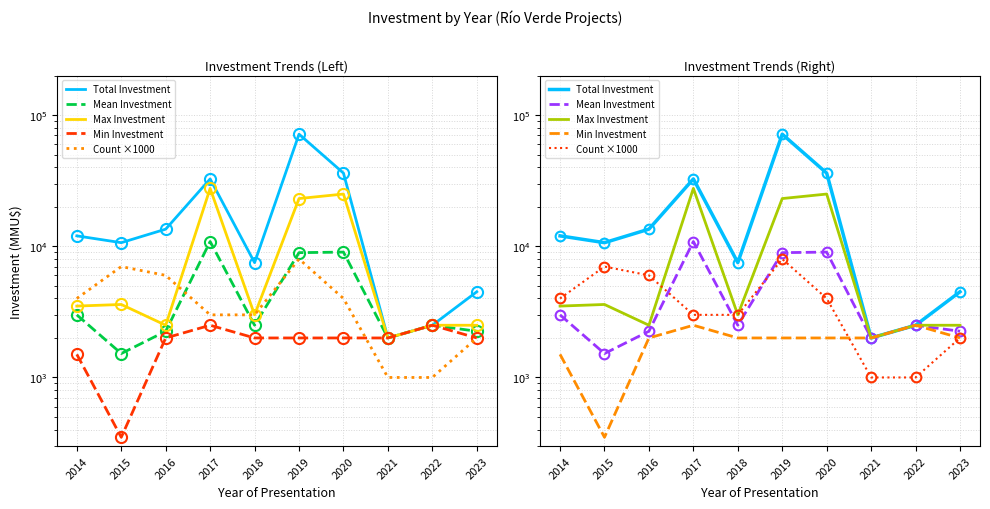

True or false: Count ×1000 has more than 0 points higher than both neighbors.

True